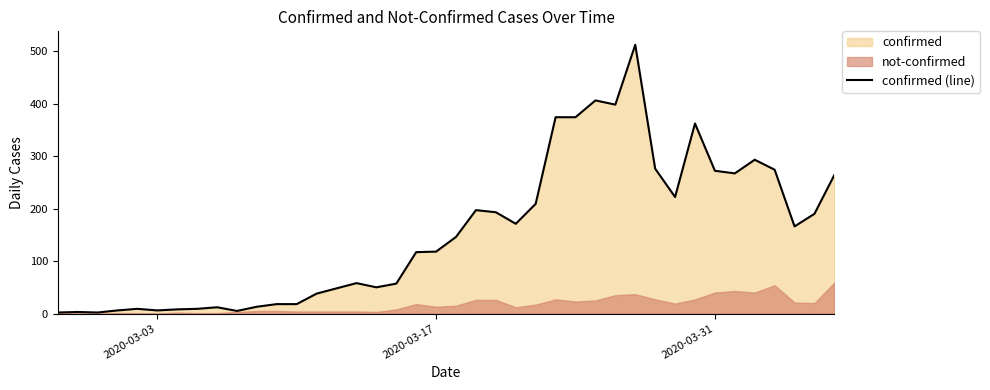

True or false: confirmed (line) has a value of 31 at 2020-03-17.

False